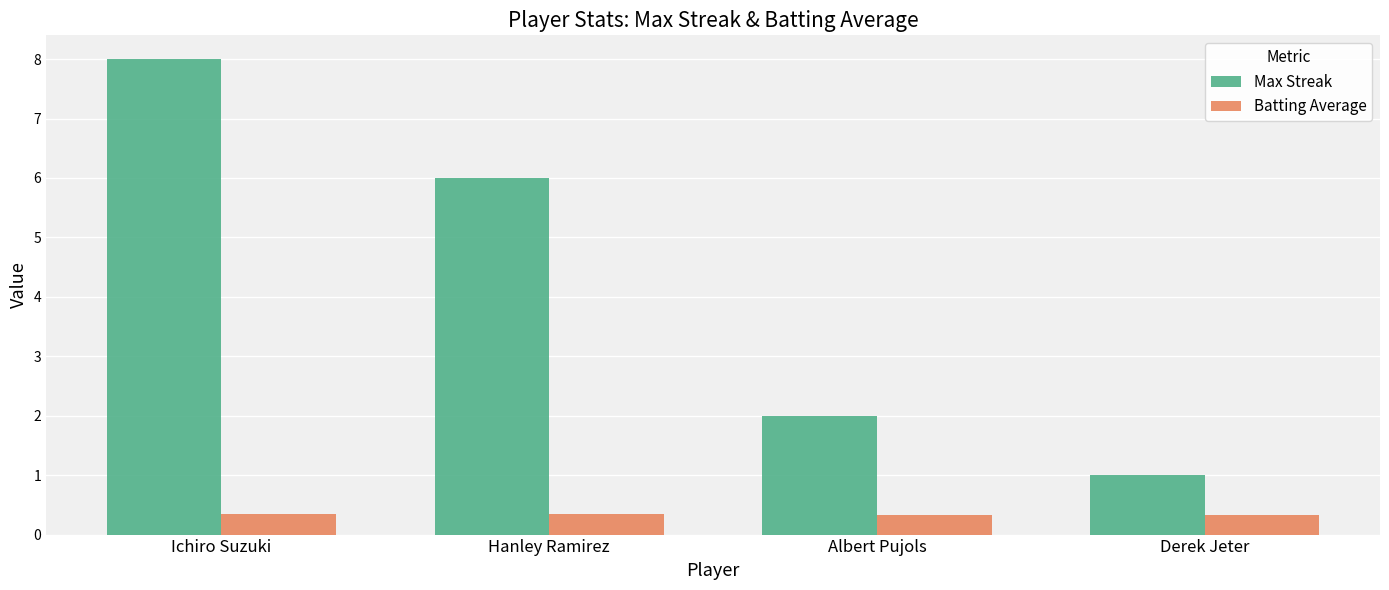

List the series in order of their peak value, highest first.

Max Streak, Batting Average